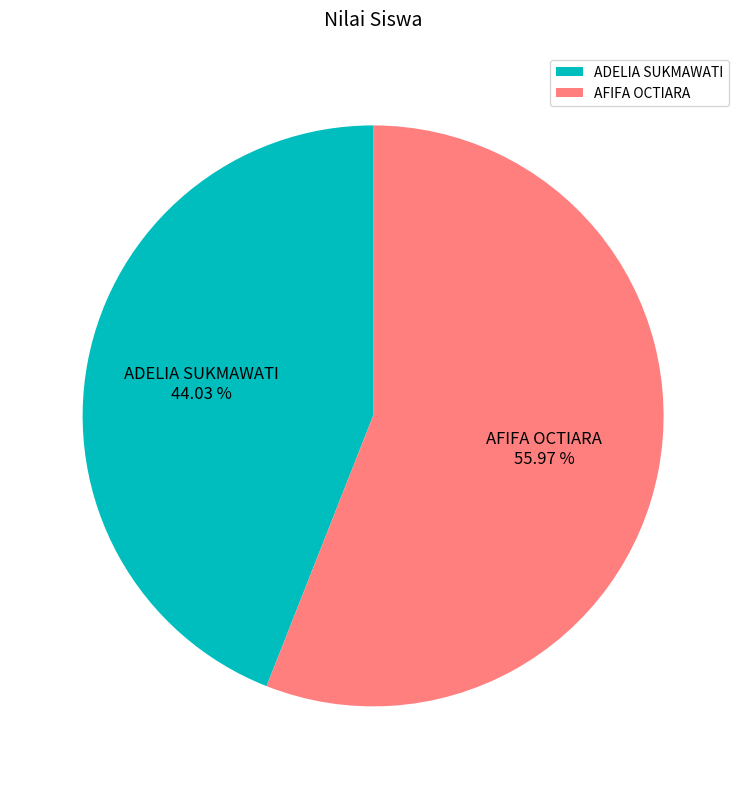

How many slices are in this pie chart?

2